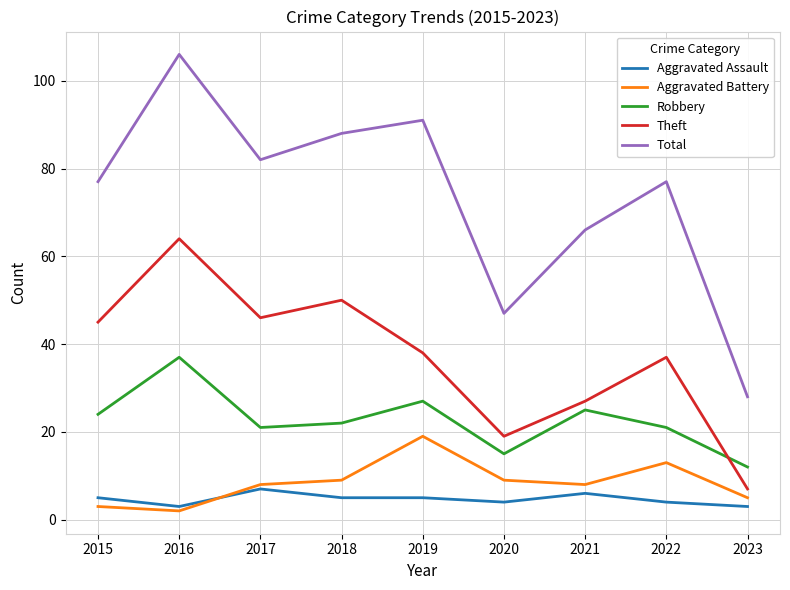

Is this an area chart (filled region under the line)?

No